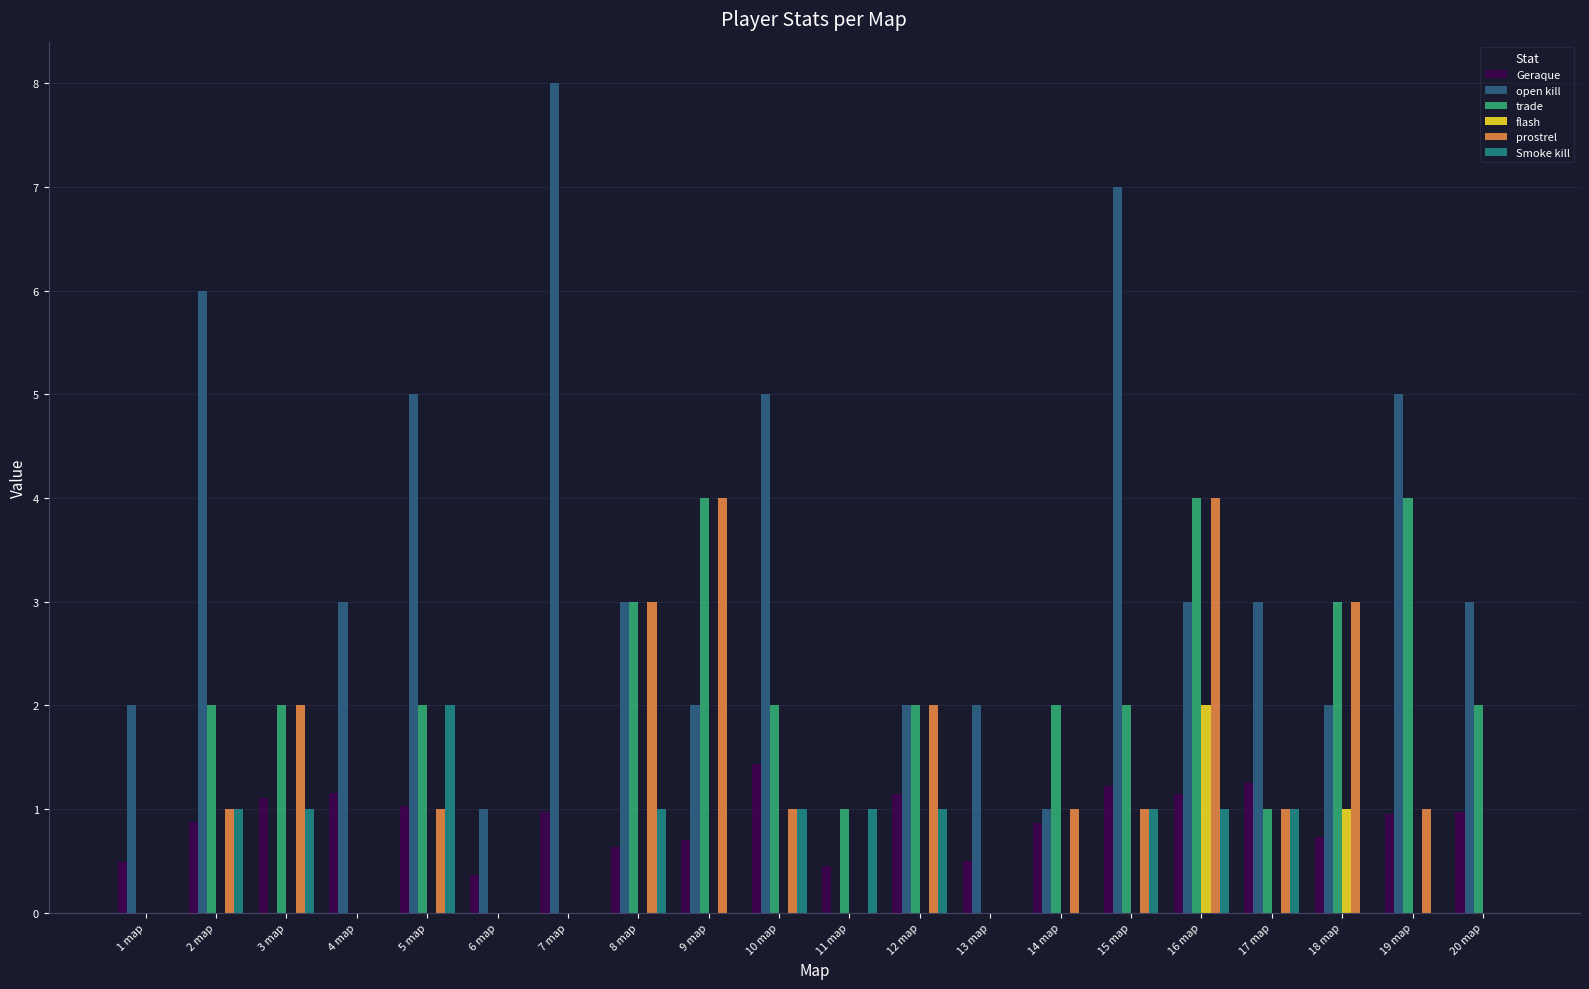

The flash series shows 0.0 at 11 map. True or false?

True